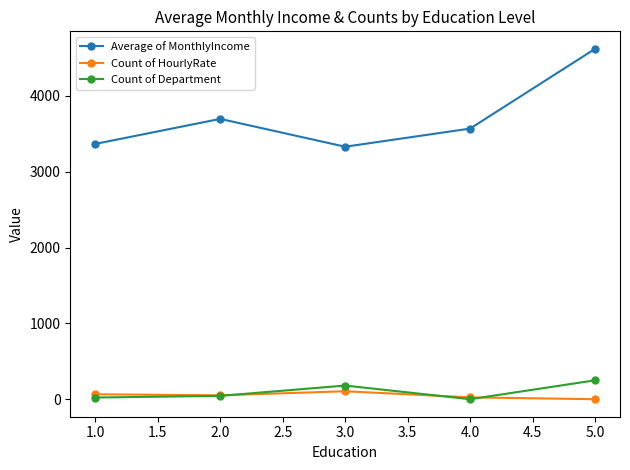

True or false: Count of Department and Average of MonthlyIncome intersect in this chart.

False